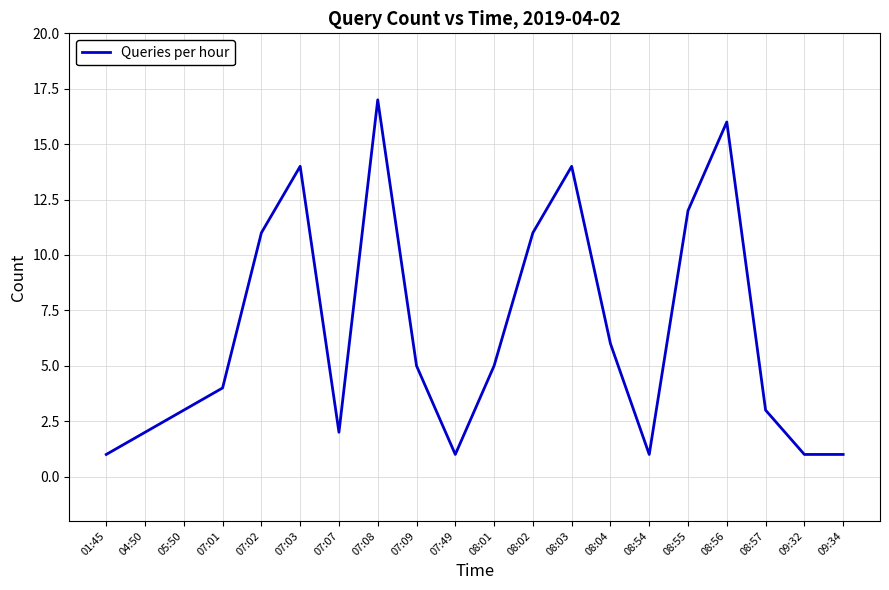

What is the maximum value shown in the chart?

17